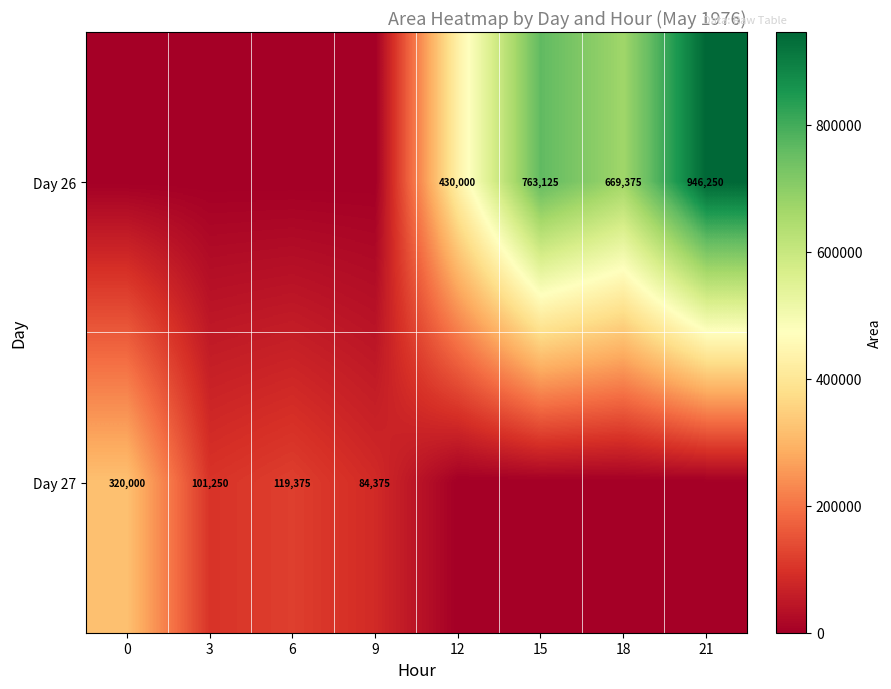

The value of Day 26 at 21 is 1576994. True or false?

False